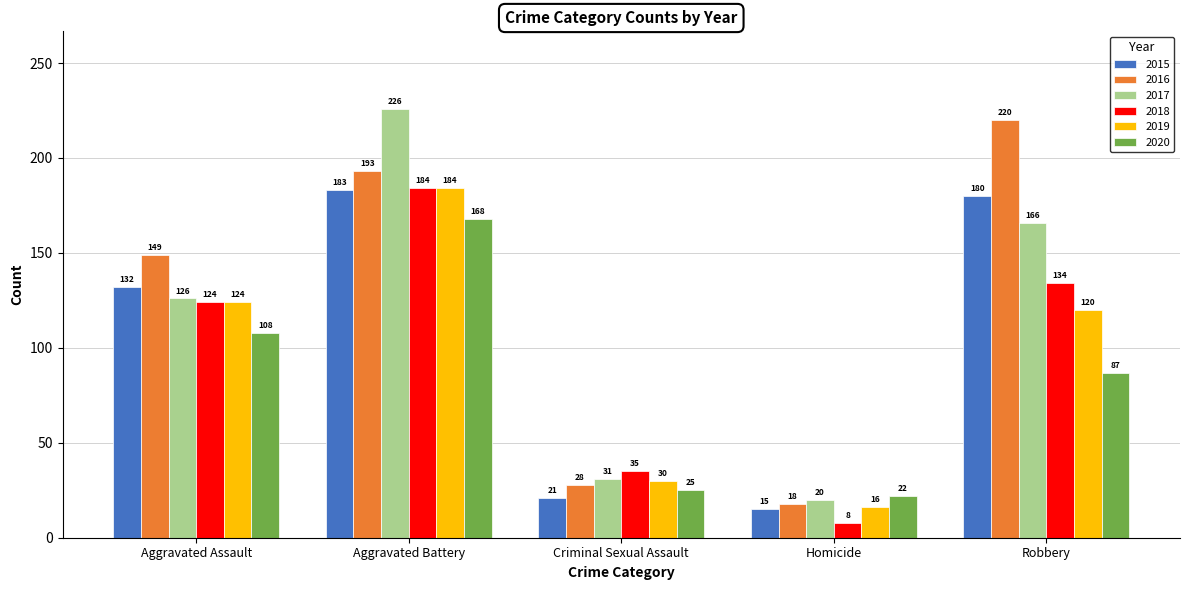

What are all the series names shown in the legend?

2015, 2016, 2017, 2018, 2019, 2020